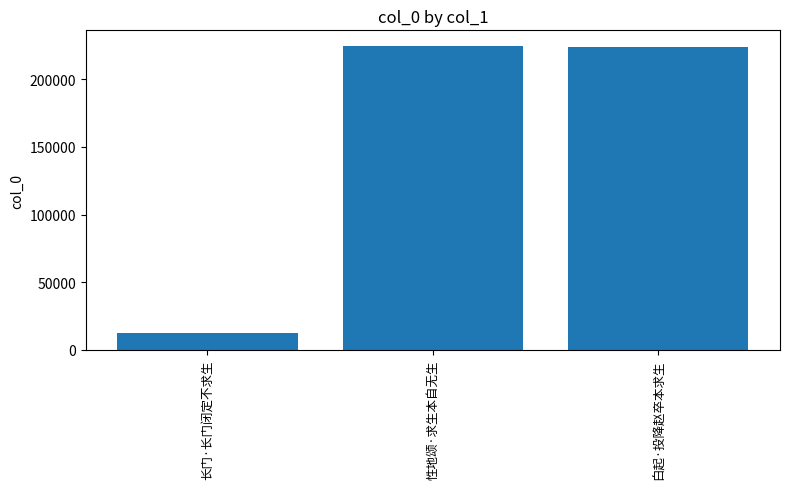

Is it true that the value at 性地颂·求生本自无生 is 45085?

False